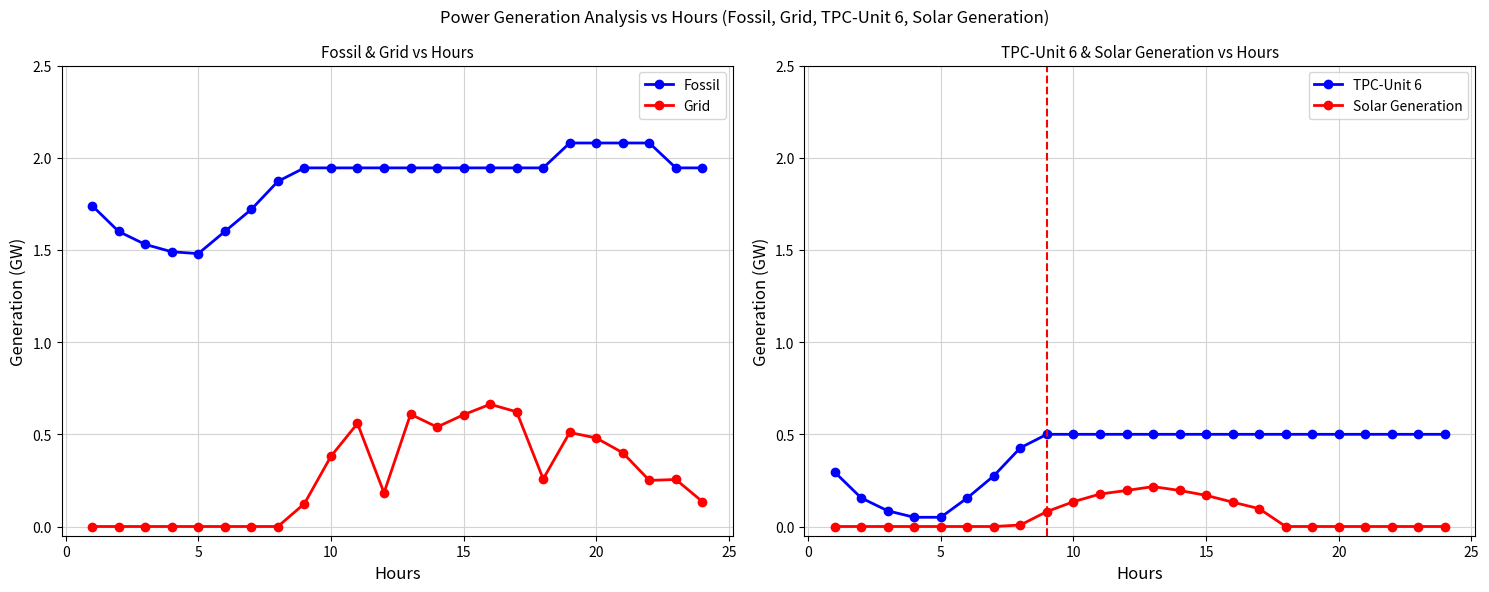

True or false: Grid and Fossil cross at least once.

False